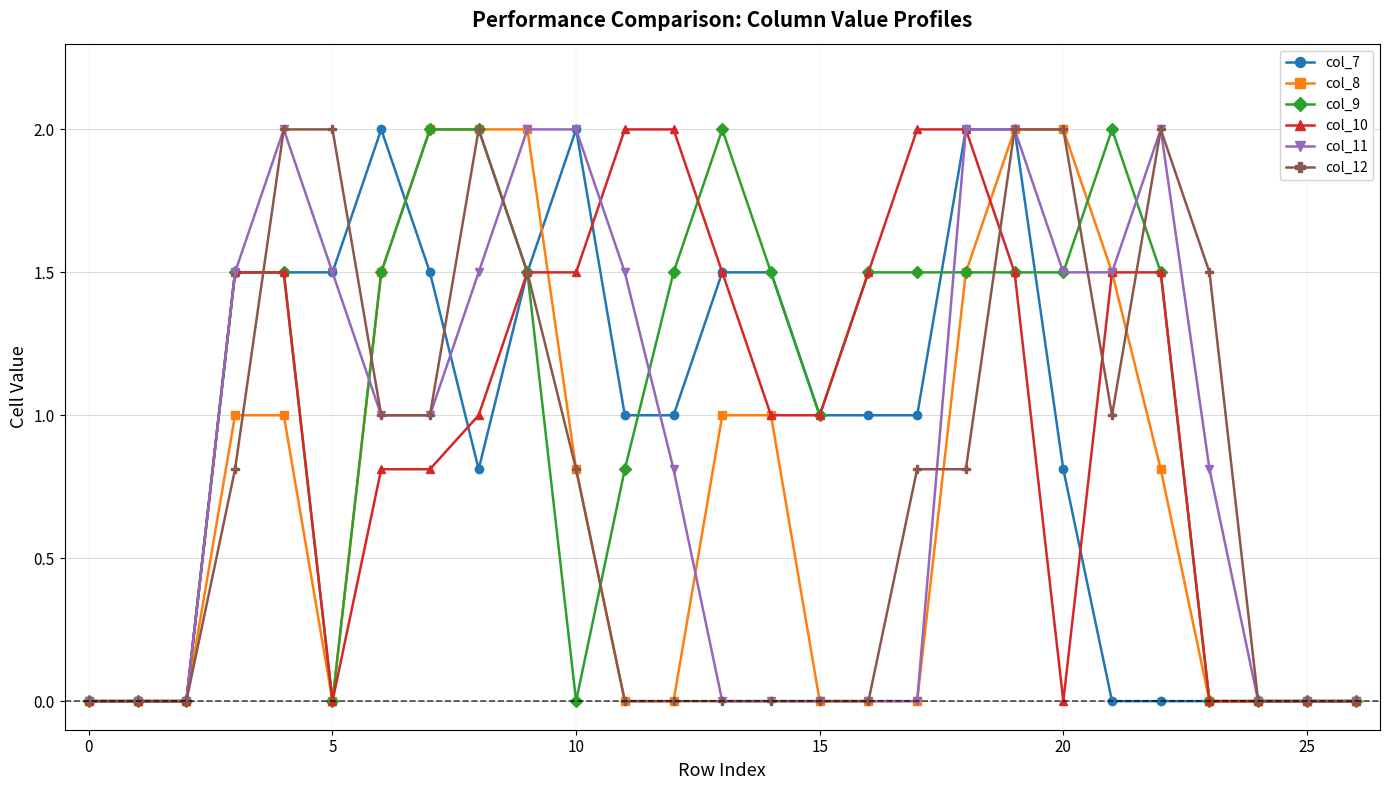

How many data points does each series have?

27